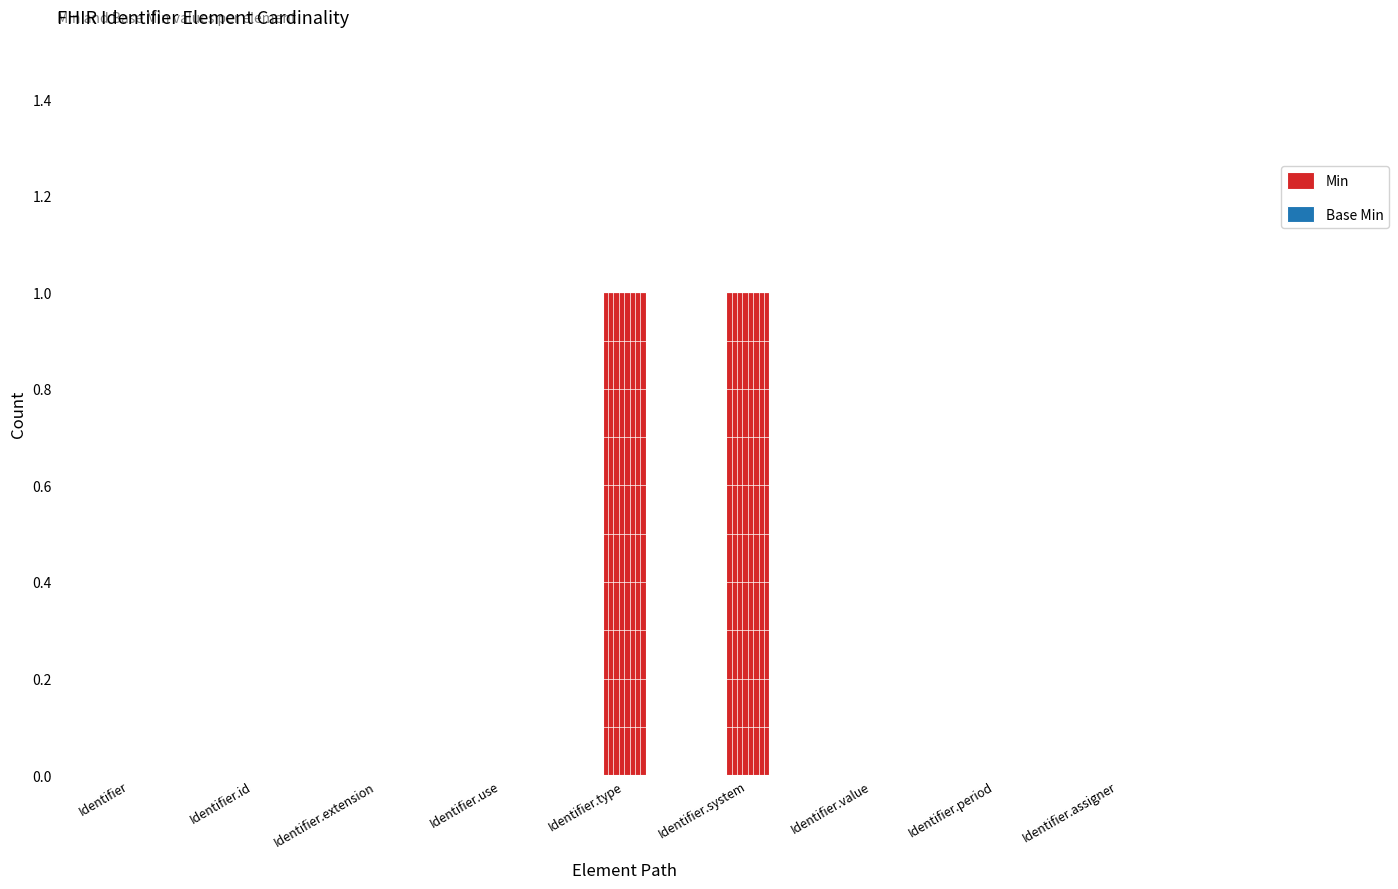

Reading left to right, list all the values displayed in this chart.

Identifier=0	Identifier.id=0	Identifier.extension=0	Identifier.use=0	Identifier.type=1	Identifier.system=1	Identifier.value=0	Identifier.period=0	Identifier.assigner=0